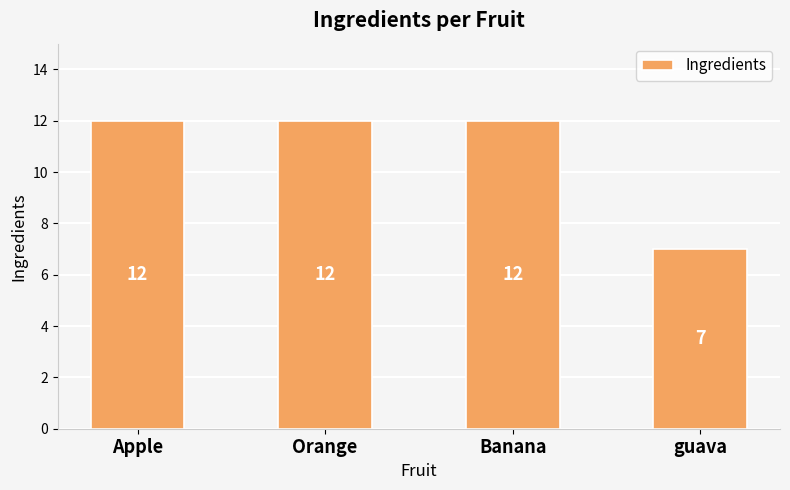

What is the label of the 4th bar from the left?

guava